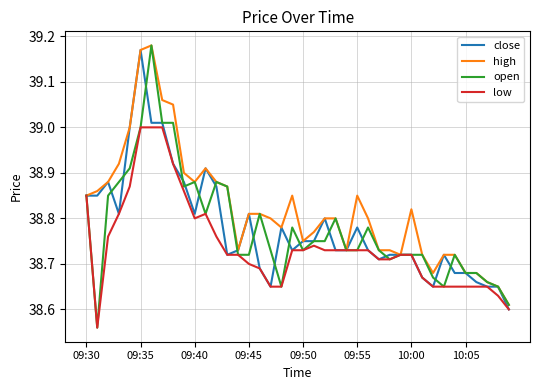

Which series has the largest total across all categories?

high